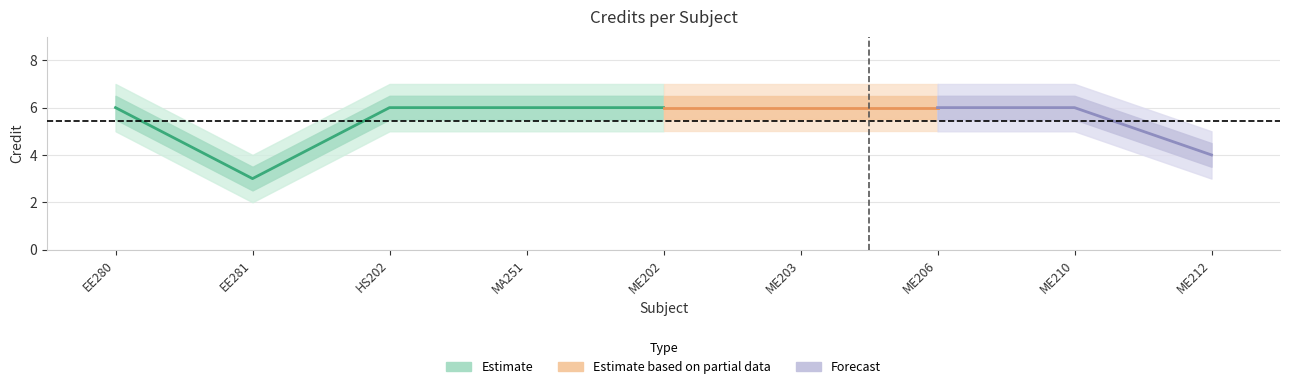

What is the label of the 3rd point from the left?

HS202